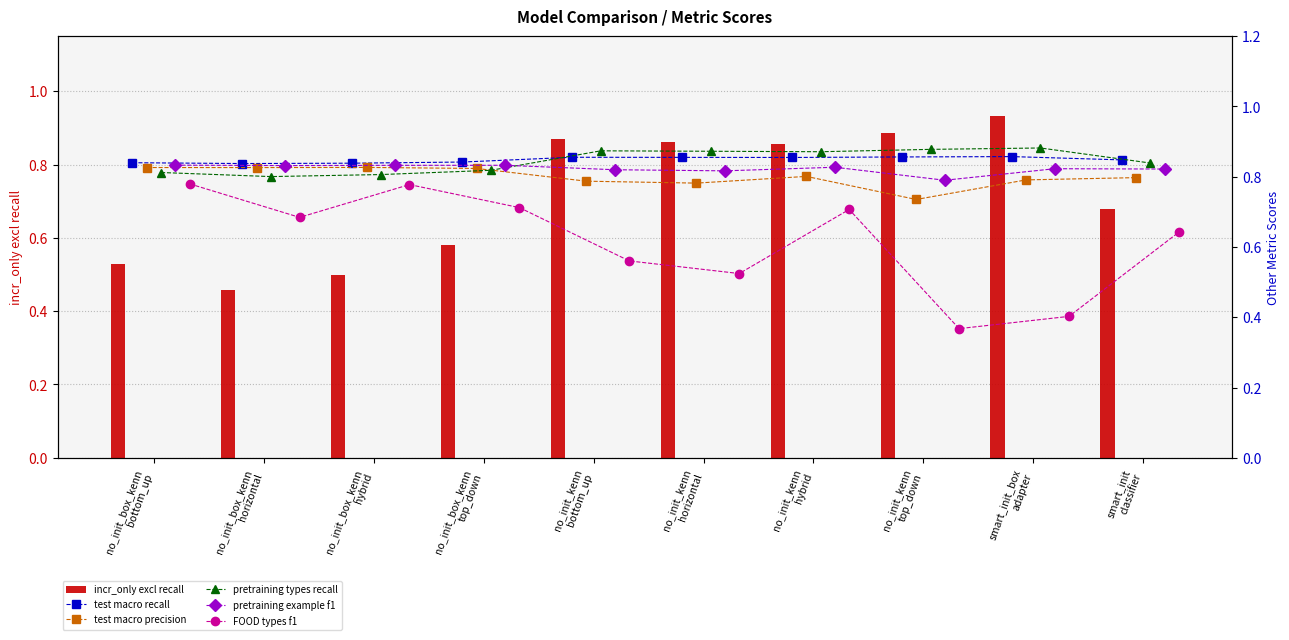

Count the incr_only excl recall values in the range 0 to 1.

10